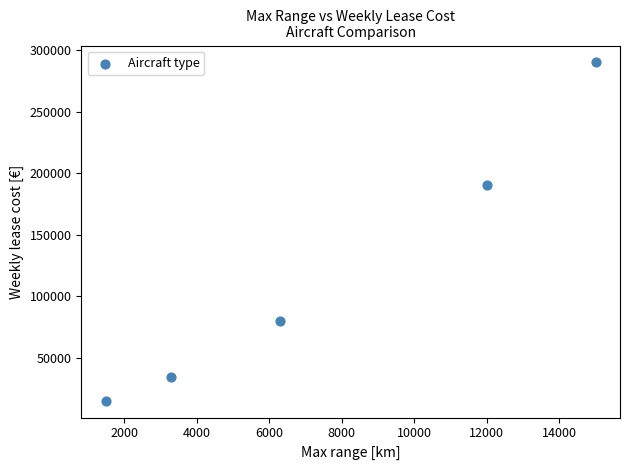

What Y value in the scatter plot is closest to 152500?

190000